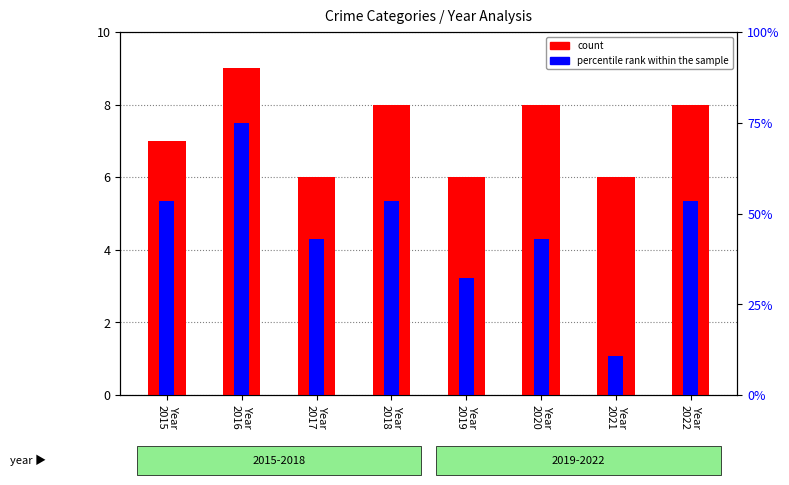

Is the value of percentile rank within the sample at Year
2020 greater than the value of count at Year
2020?

Yes